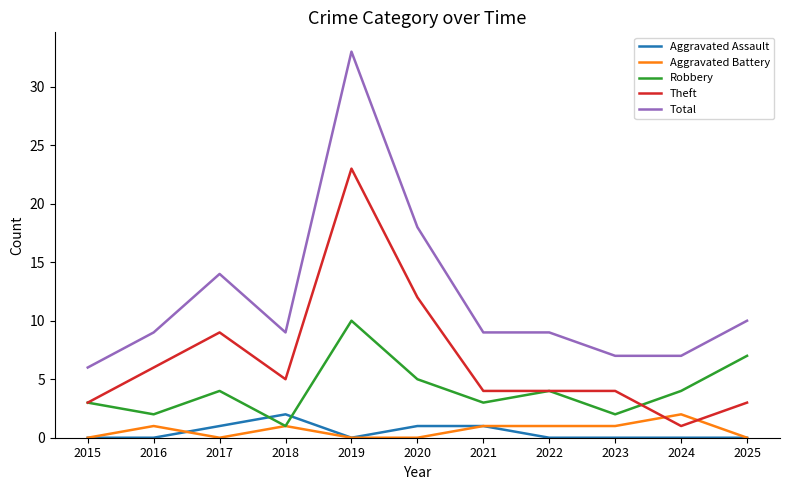

Does the chart display data point markers on the line(s)?

No